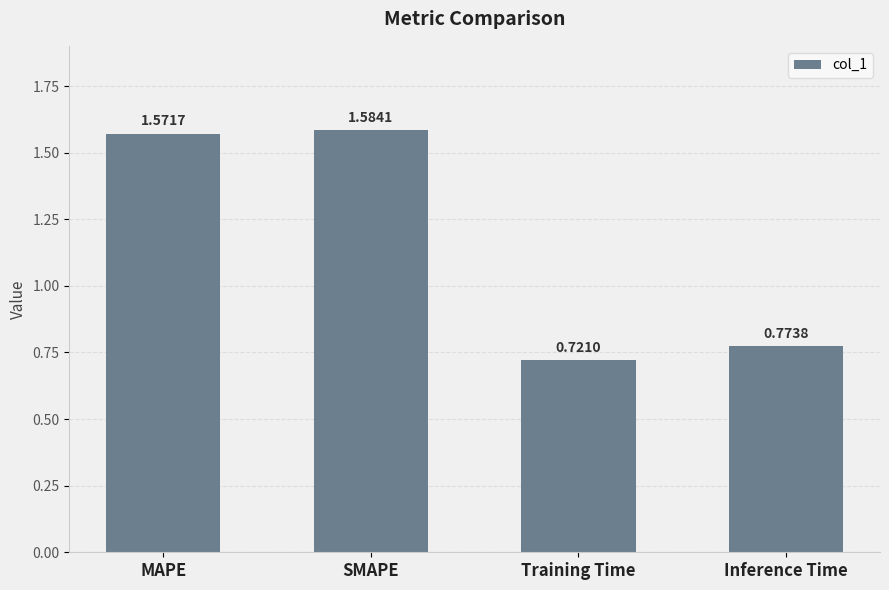

At which label does the data first exceed 1?

MAPE